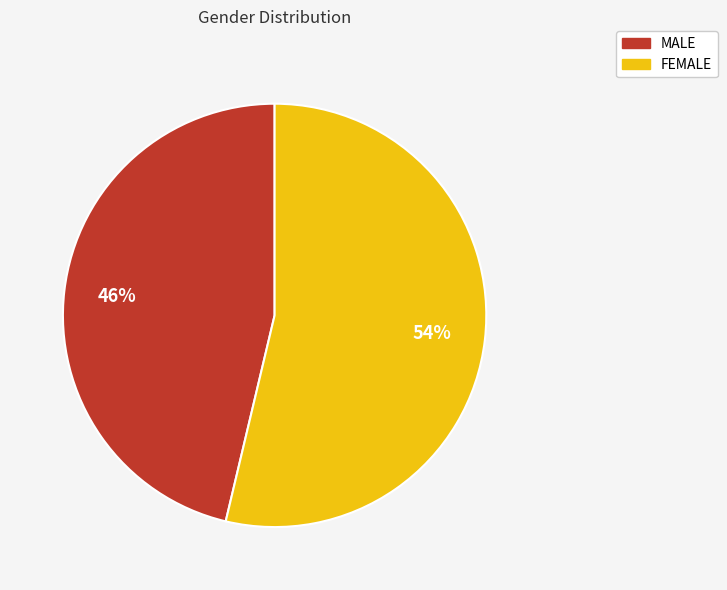

How many slices are in this pie chart?

2